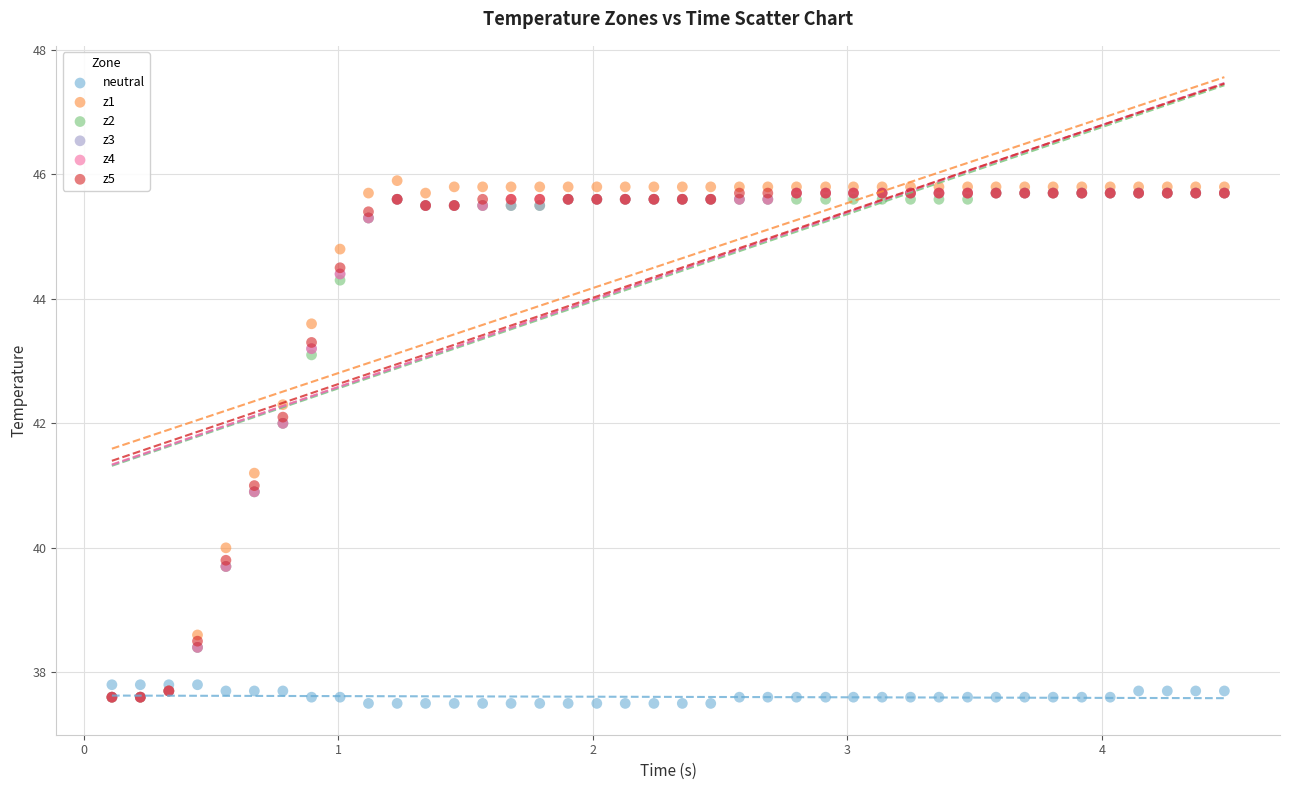

Which series has the largest Y range (max minus min)?

z1